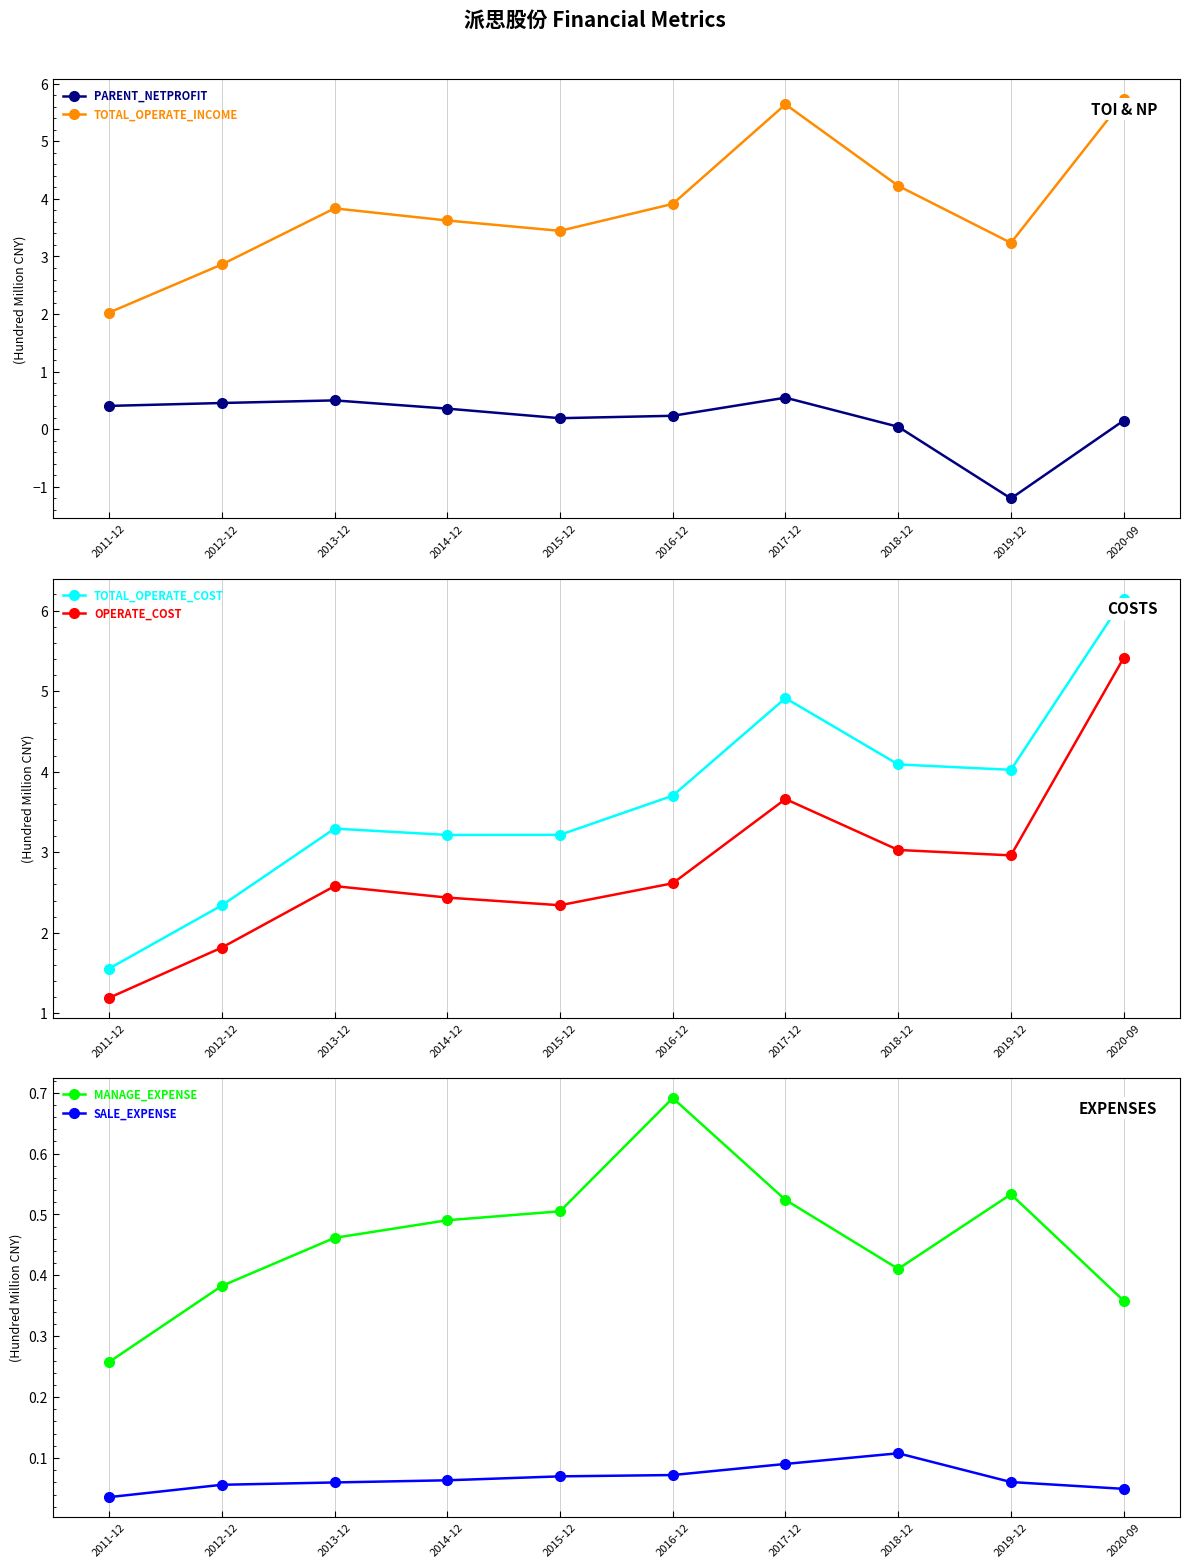

What is the label of the 2nd point from the right?

2019-12